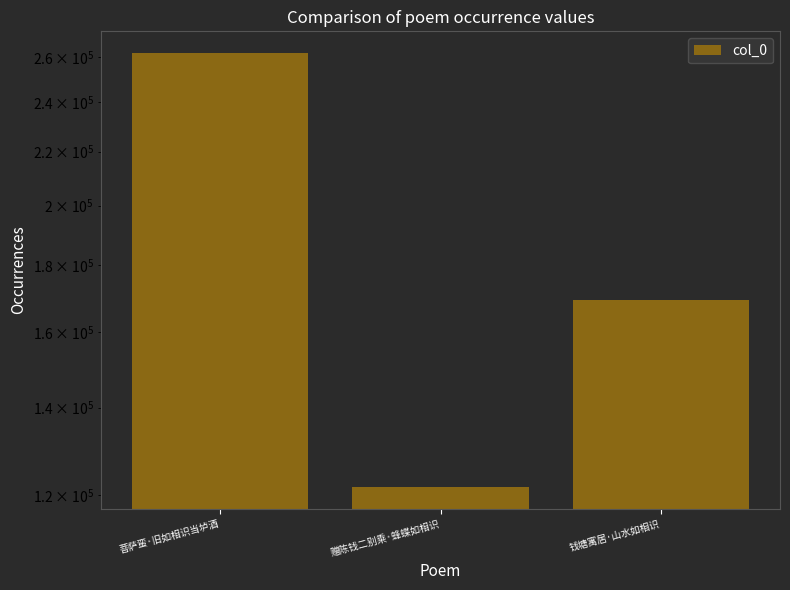

What is the sum of all values?

552876